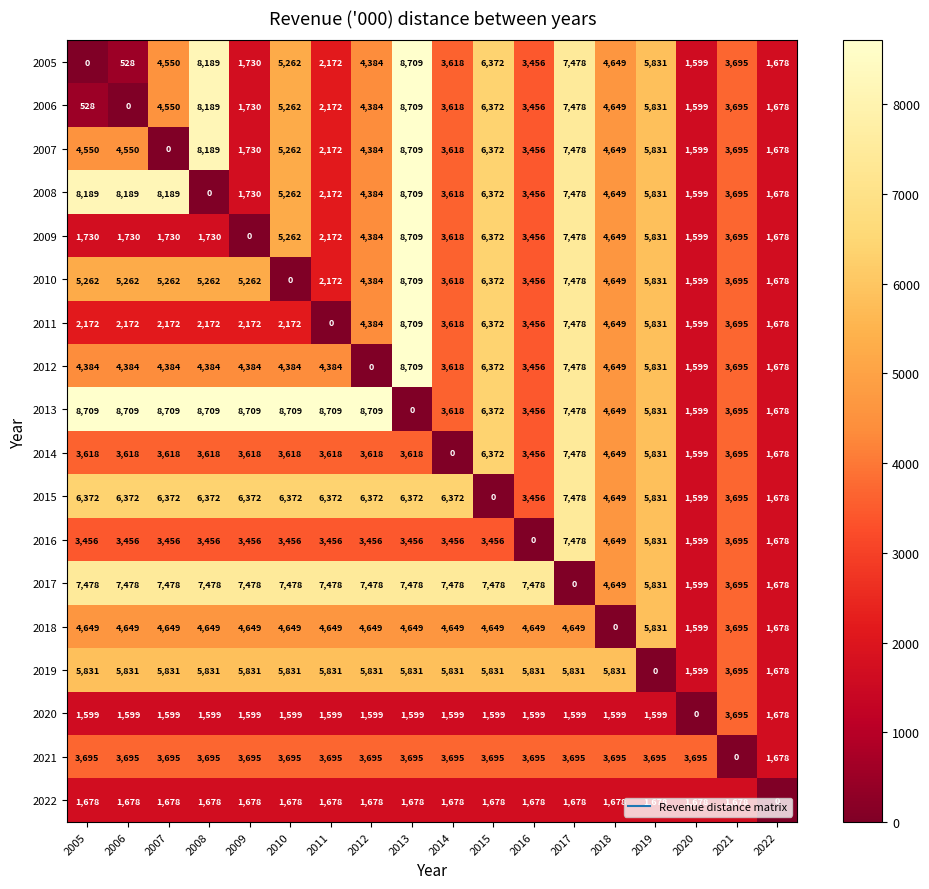

What is the difference between the highest and lowest values at 2020?

3695